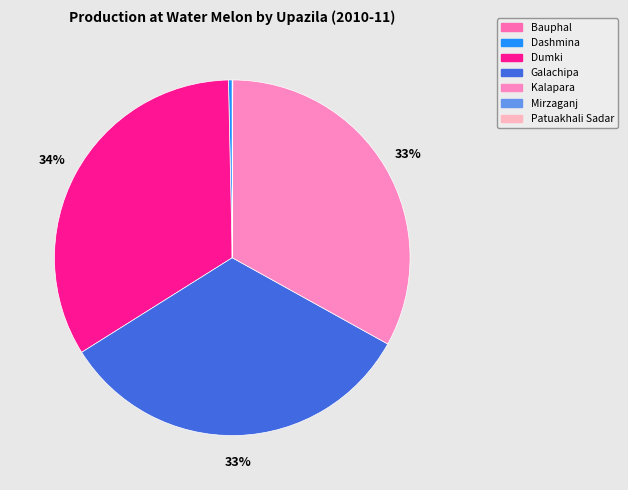

How many slices are in this pie chart?

7